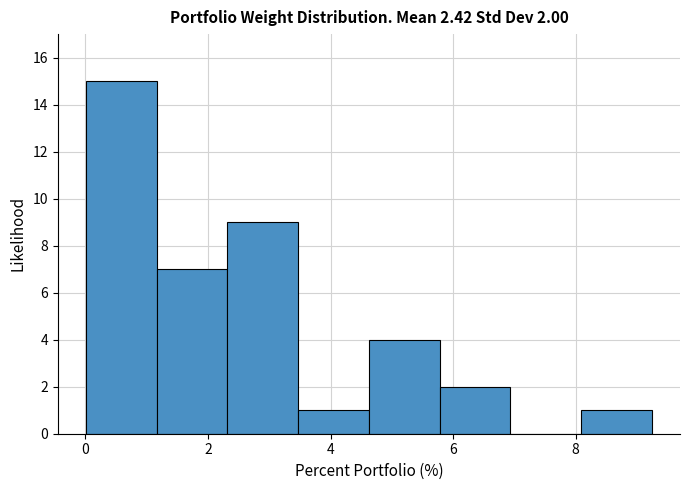

Which range on the x-axis has the tallest bar?

0.0 to 1.2